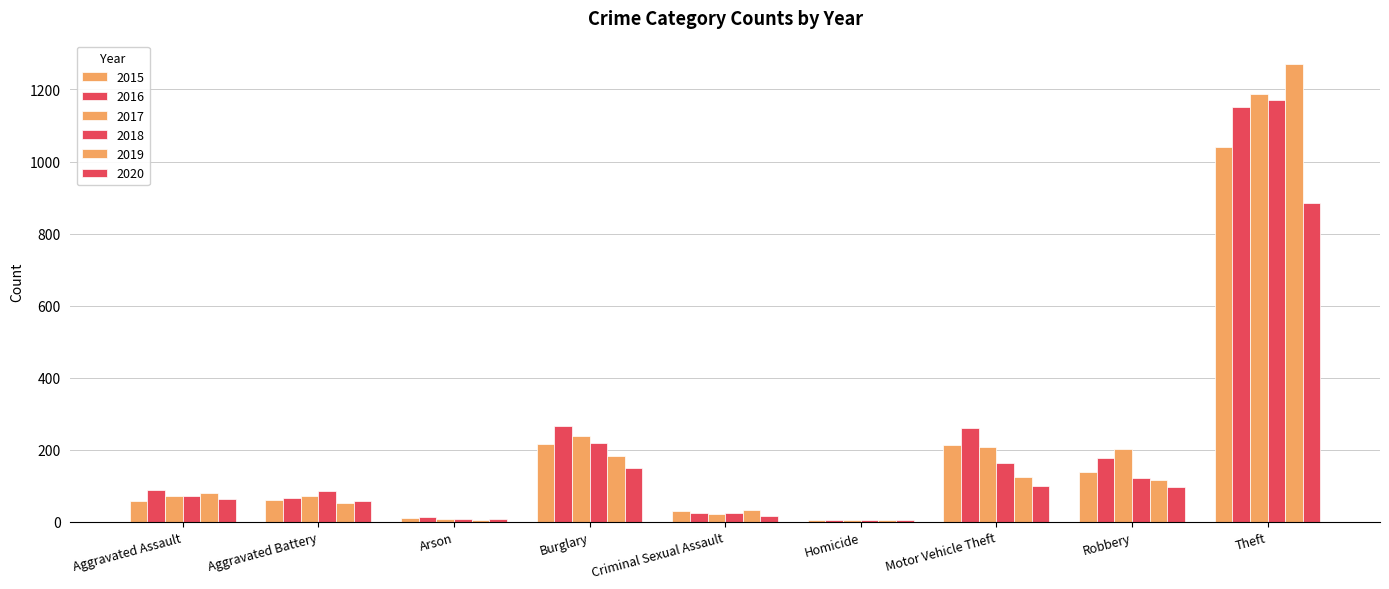

What is the difference between the maximum and second lowest values in the 2019 series?

1267